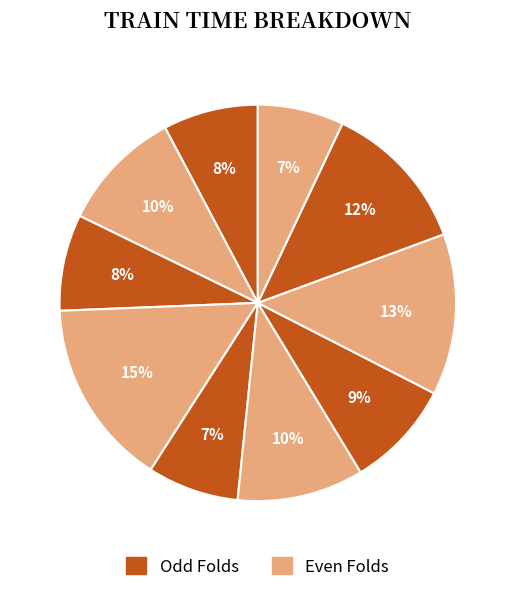

Count the number of slices in the pie.

10